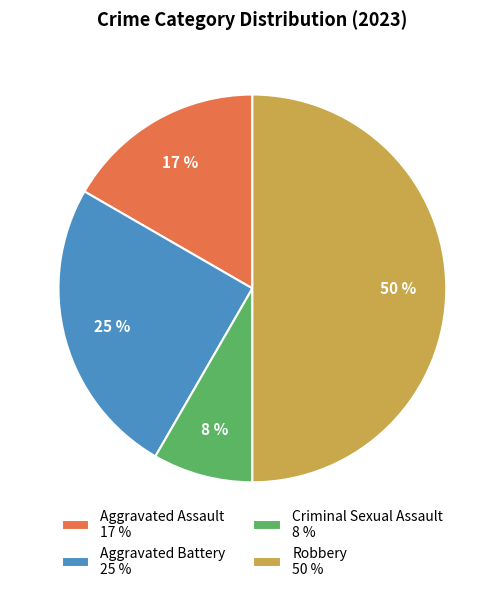

To the nearest percent, what is the difference between the Aggravated Assault and Robbery slice percentages?

33%